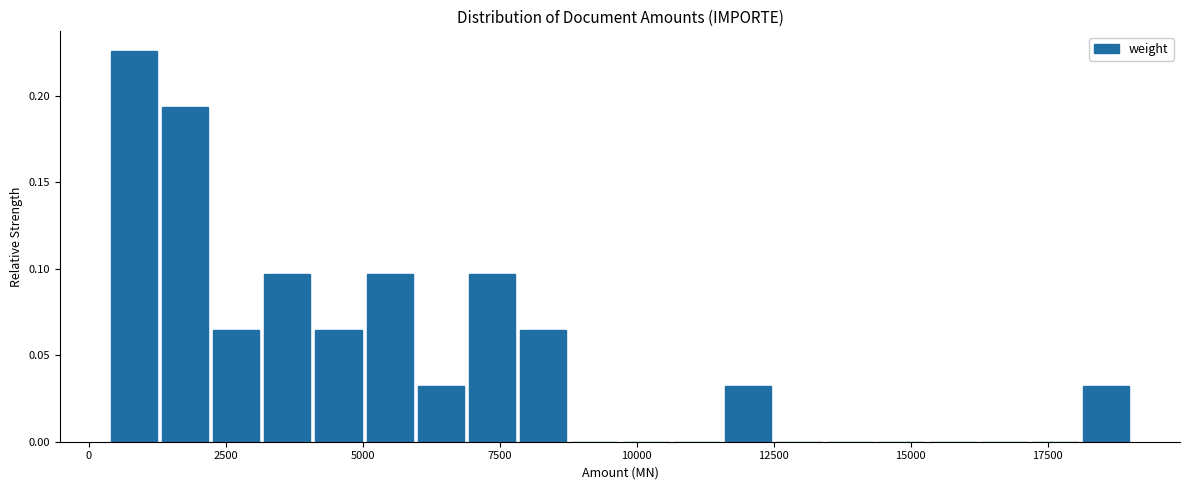

Around what value on the x-axis is the tallest bar? Give the approximate position of its centre, as read against the axis.

1000